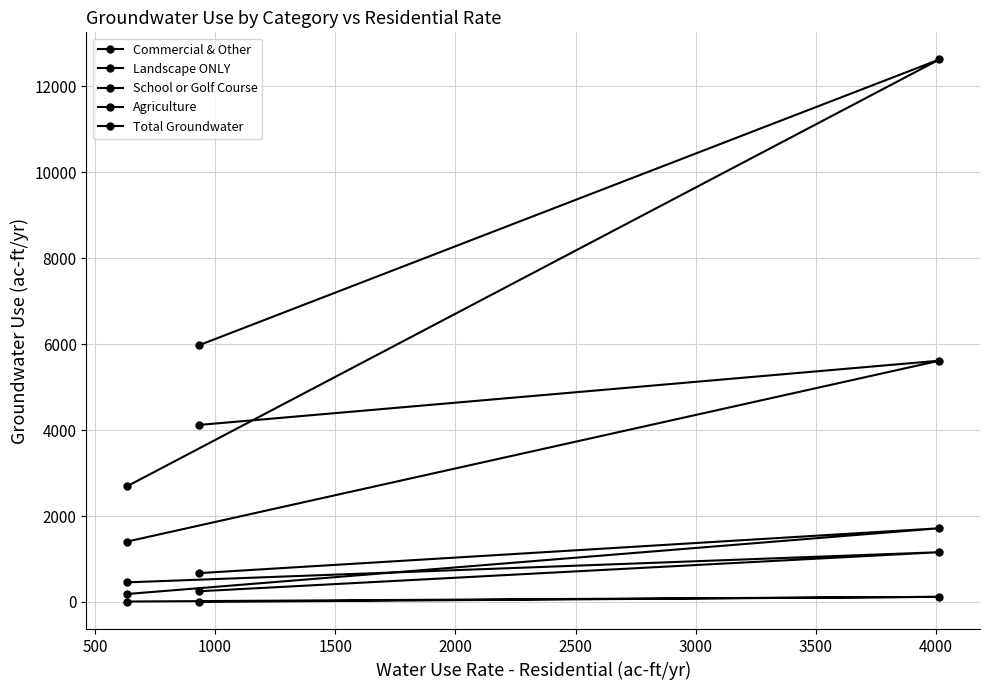

How many data points in Agriculture are above 4120?

1